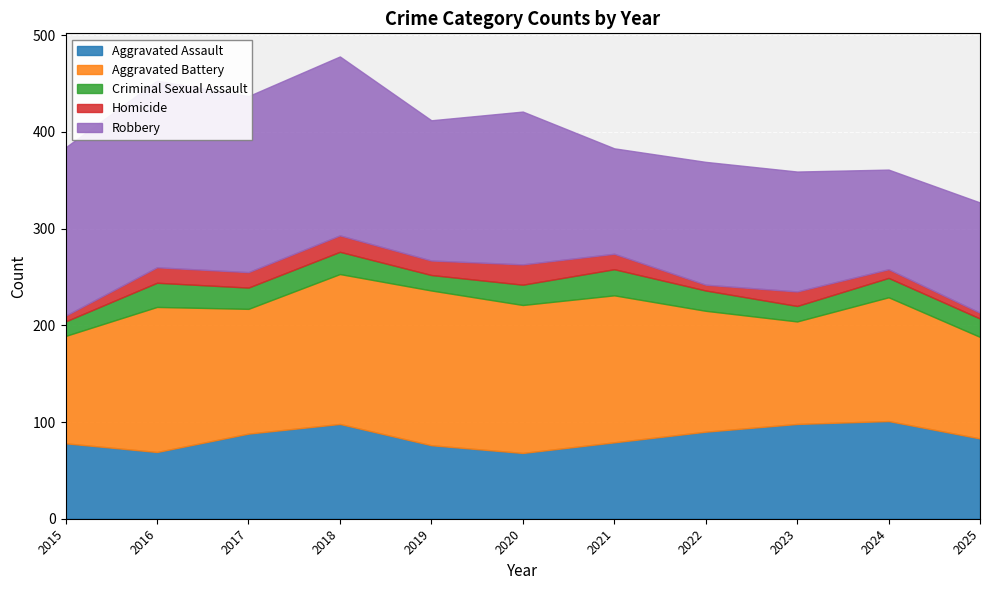

Reading left to right, extract all data points from this chart.

Aggravated Assault: 2015=78	2016=69	2017=88	2018=98	2019=76	2020=68	2021=79	2022=90	2023=98	2024=101	2025=83
Aggravated Battery: 2015=111	2016=150	2017=129	2018=155	2019=160	2020=153	2021=152	2022=125	2023=106	2024=128	2025=105
Criminal Sexual Assault: 2015=15	2016=25	2017=22	2018=23	2019=16	2020=21	2021=27	2022=21	2023=16	2024=20	2025=19
Homicide: 2015=6	2016=16	2017=16	2018=17	2019=15	2020=21	2021=16	2022=6	2023=15	2024=9	2025=6
Robbery: 2015=174	2016=193	2017=182	2018=185	2019=145	2020=158	2021=109	2022=127	2023=124	2024=103	2025=114